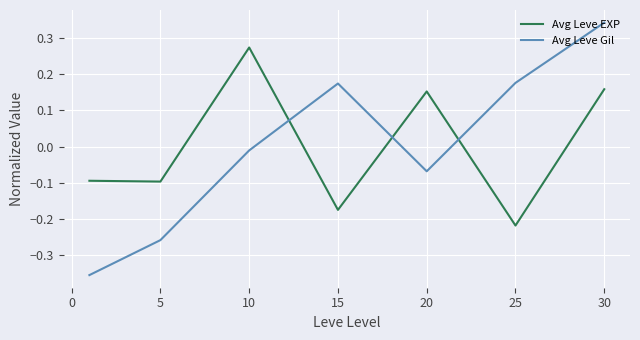

List the series in order of their peak value, highest first.

Avg Leve Gil, Avg Leve EXP